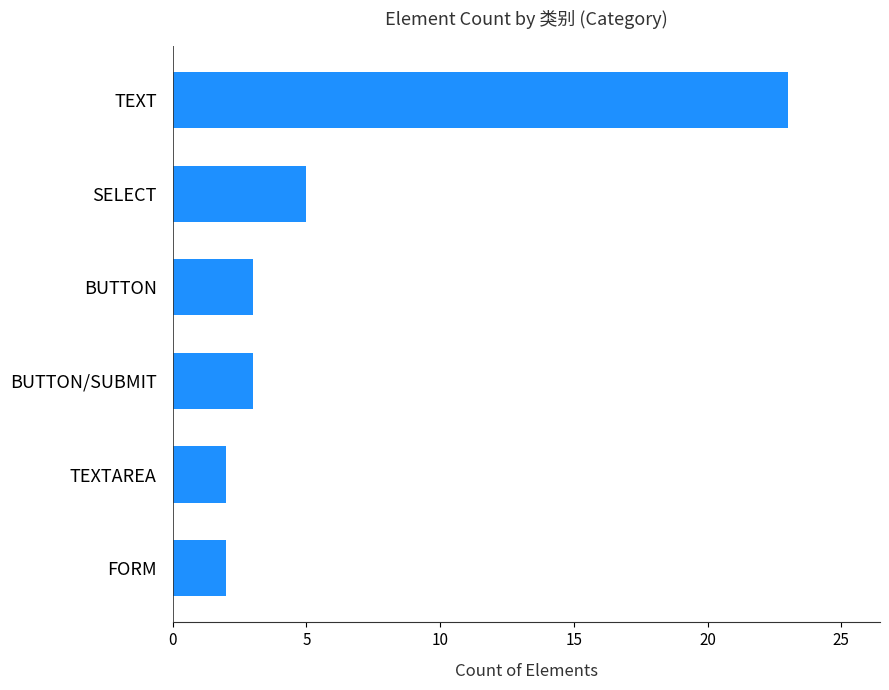

What is the difference between the maximum and minimum values?

21